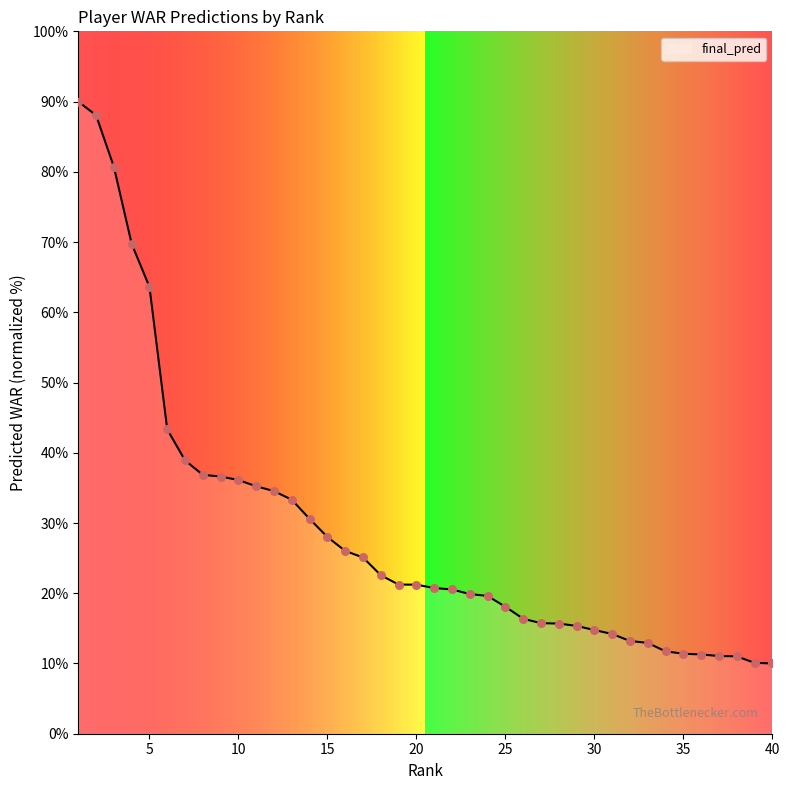

What is the difference between the maximum and minimum values?

80.0